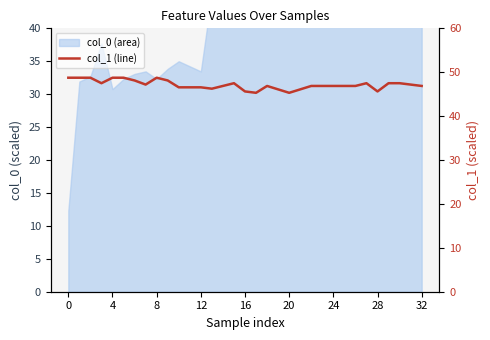

What is the ratio of the value at 17 to the value at 28?

1.0